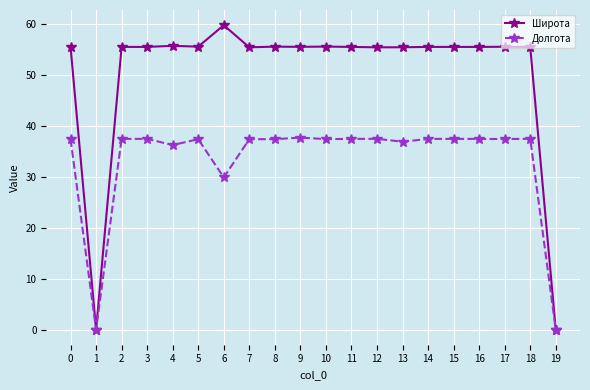

Where is the first local minimum for Долгота?

1